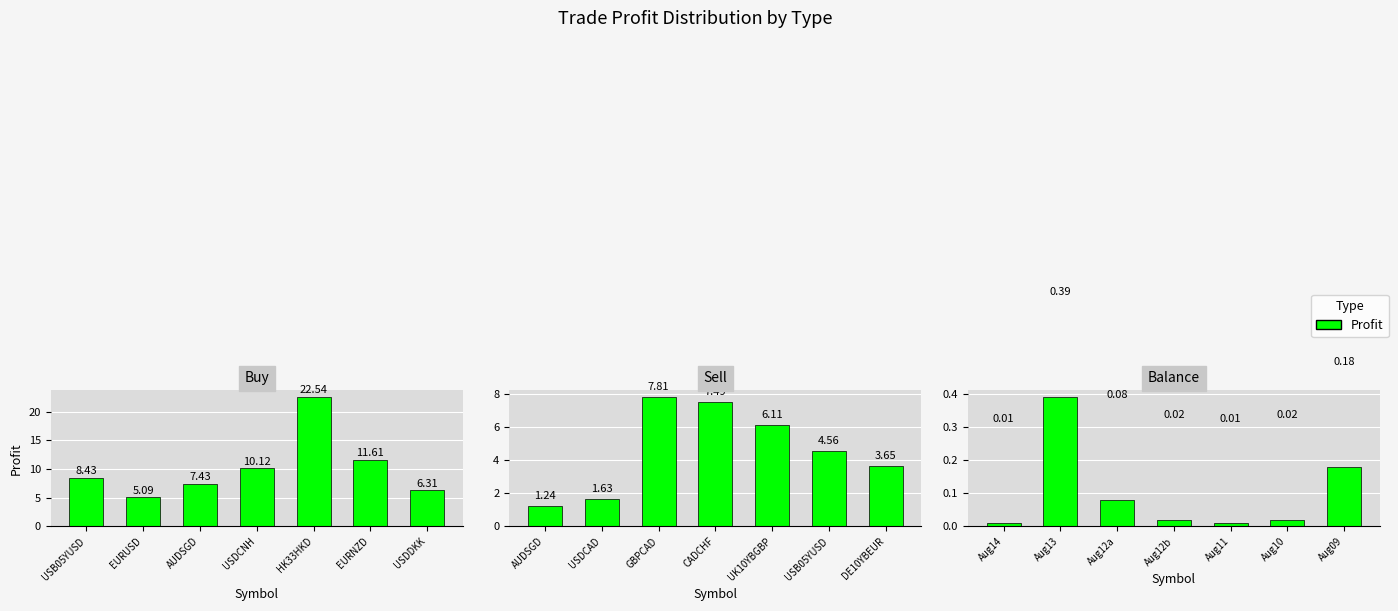

What is the sum of the Buy values at EURUSD and USB05YUSD?

13.5